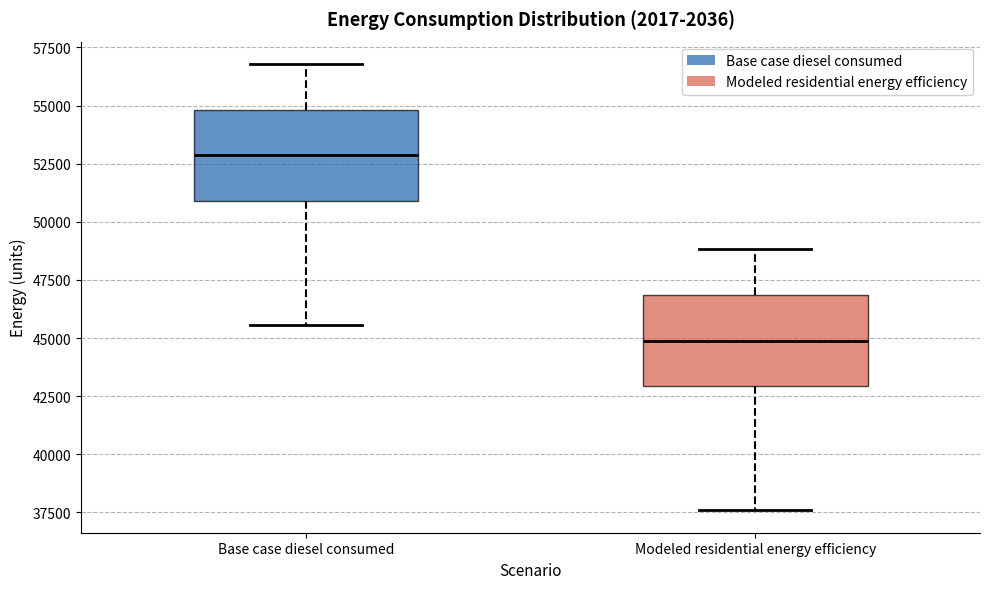

Which box has the highest median line?

Base case diesel consumed